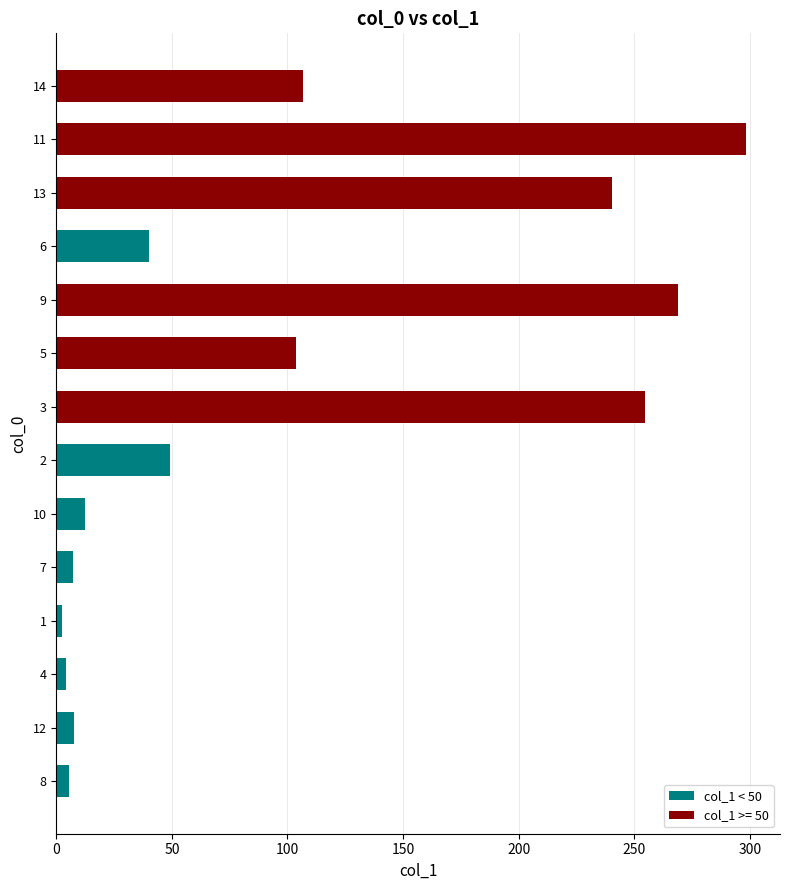

What is the change in value from 3 to 9?

+14.0